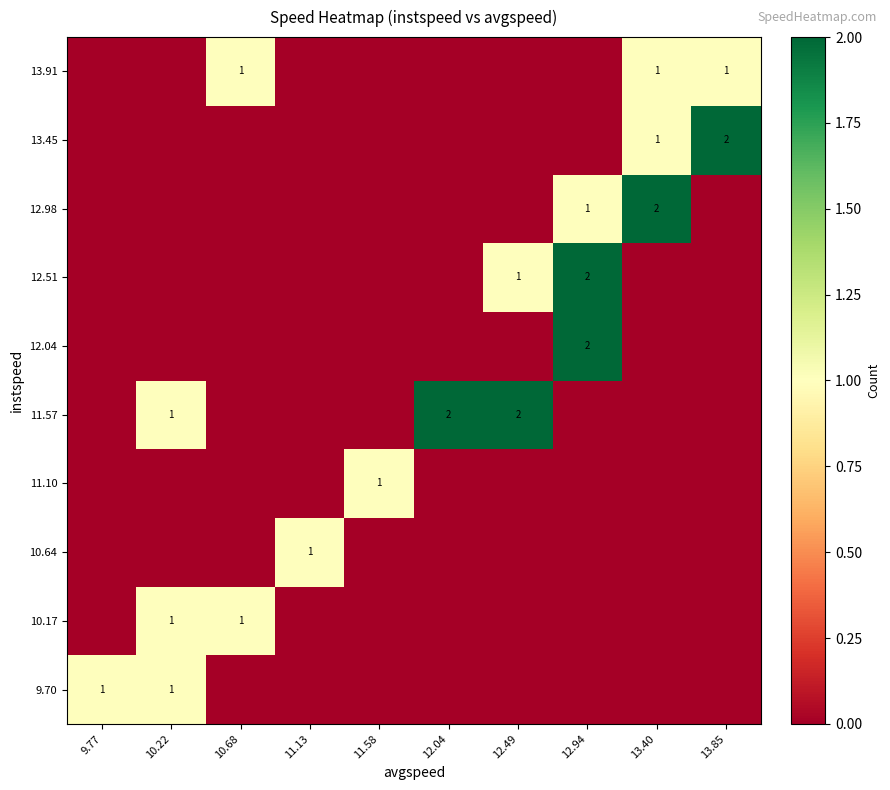

What is the total value across all series at 12.49?

3